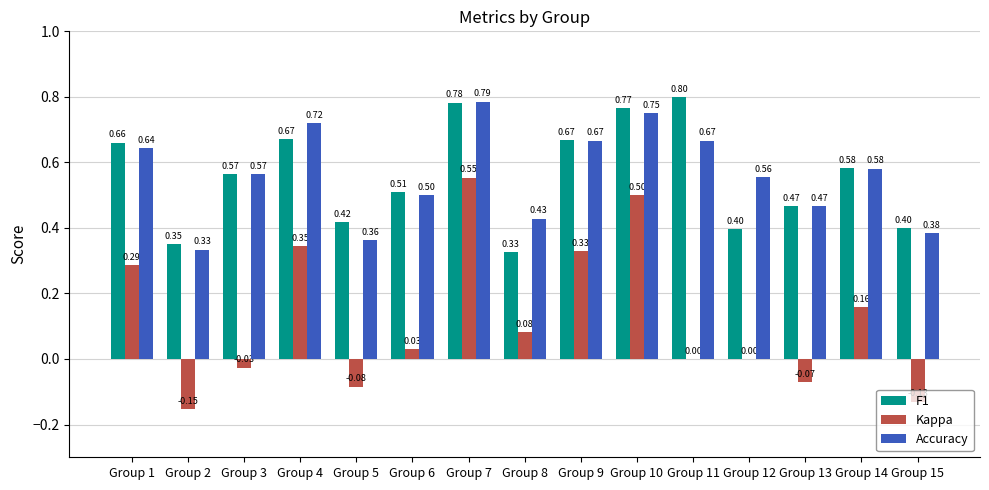

Between Group 9 and Group 10, which series saw the biggest shift?

Kappa